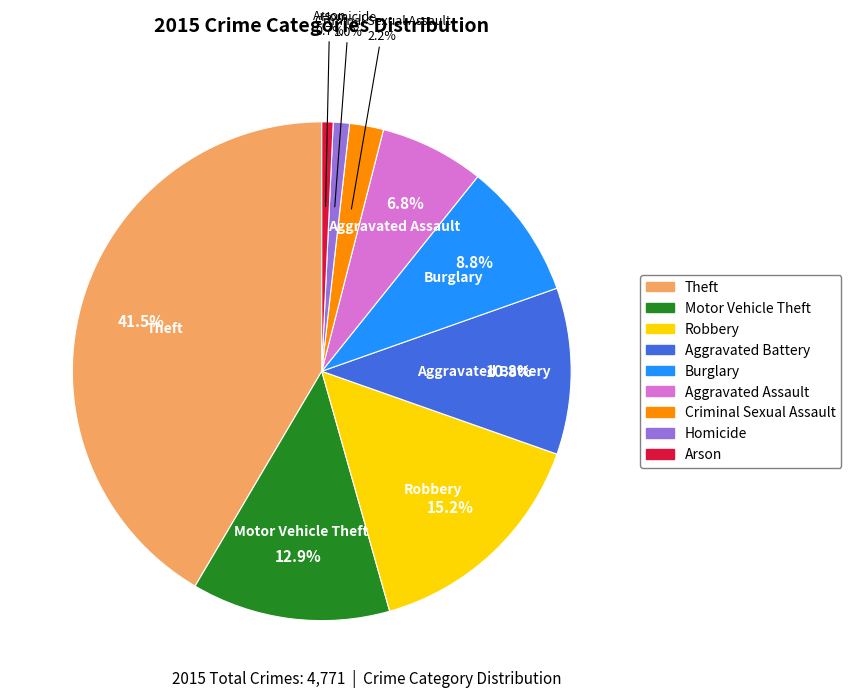

To the nearest percent, what is the combined percentage of Aggravated Assault and Motor Vehicle Theft?

20%